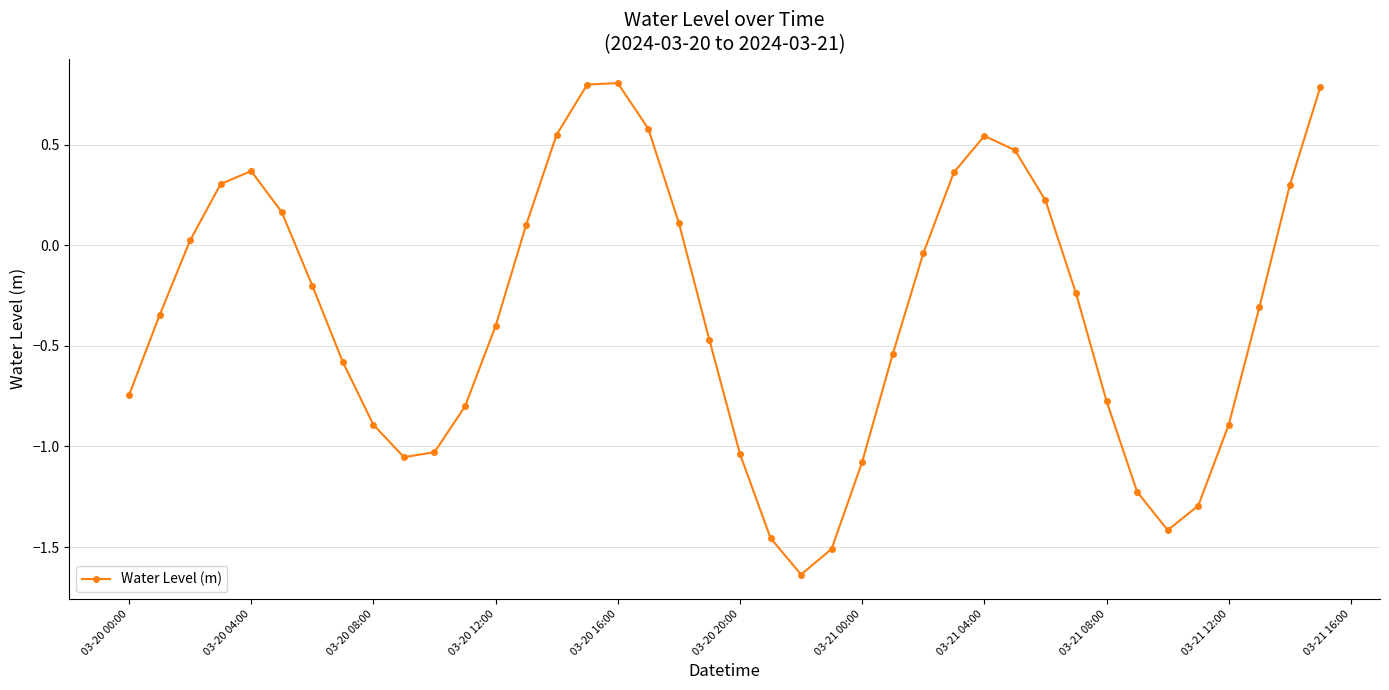

How many points are higher than both their immediate neighbors (excluding endpoints)?

3